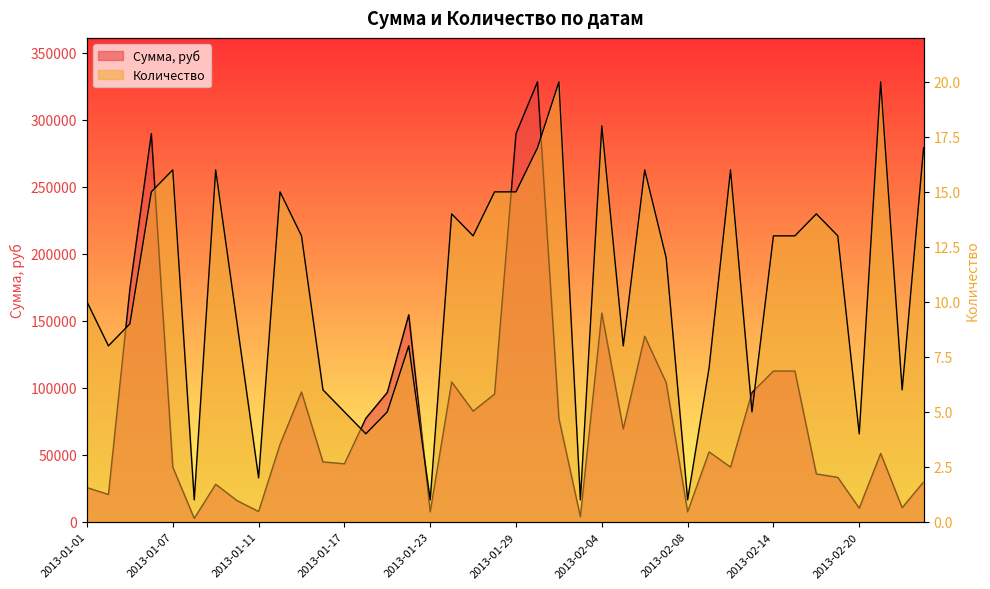

At which category is the sum across all series the highest?

2013-01-30